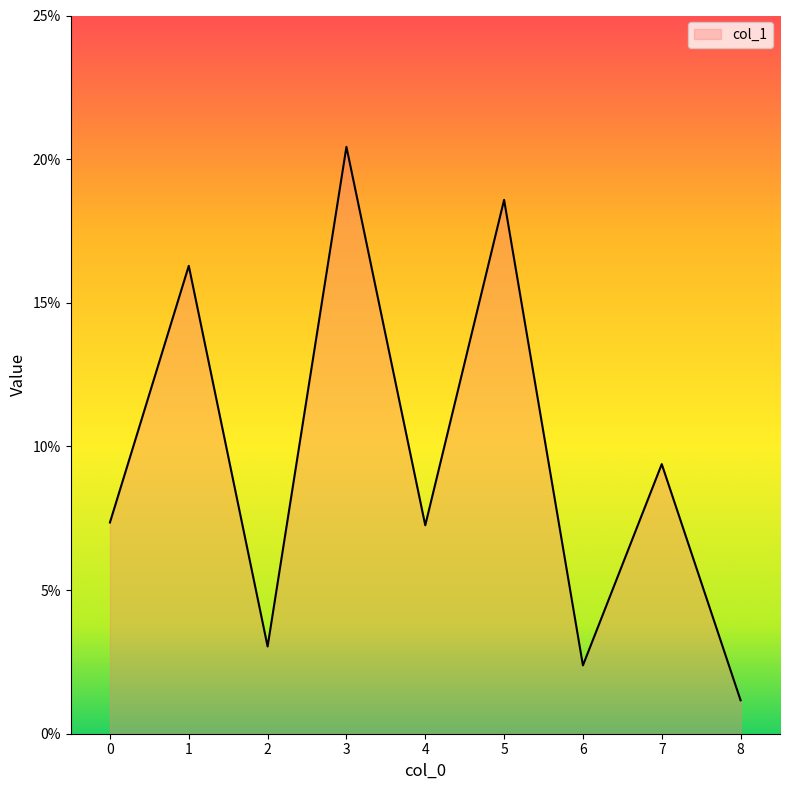

Is this an area chart (filled region under the line)?

Yes